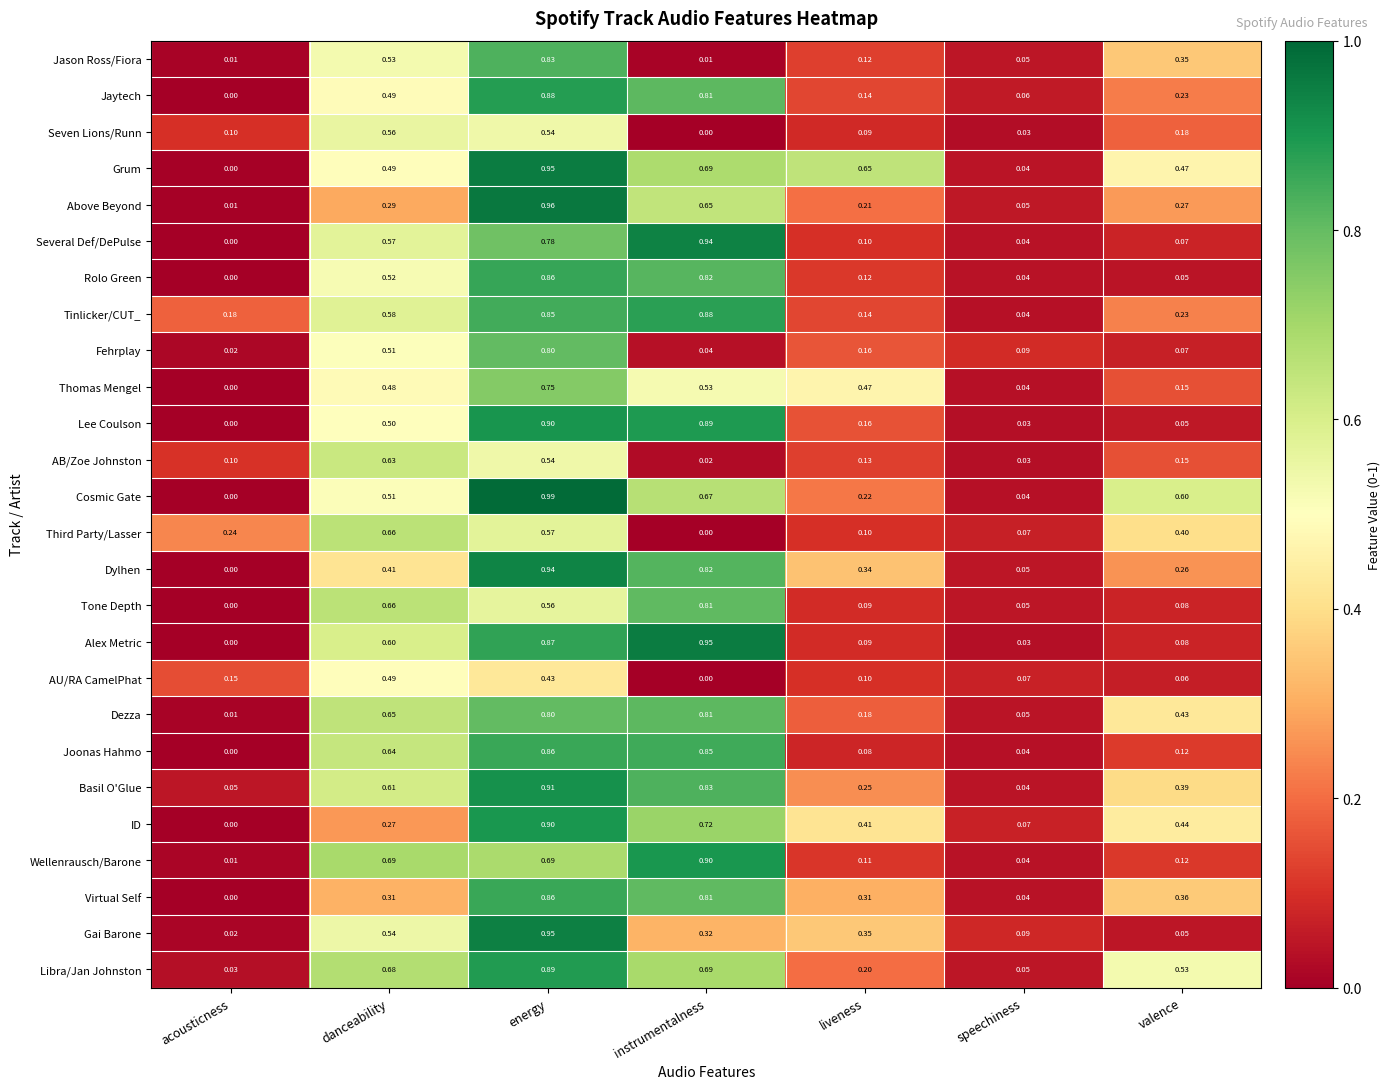

List the labels in order of Seven Lions/Runn value, largest first.

danceability, energy, valence, acousticness, liveness, speechiness, instrumentalness